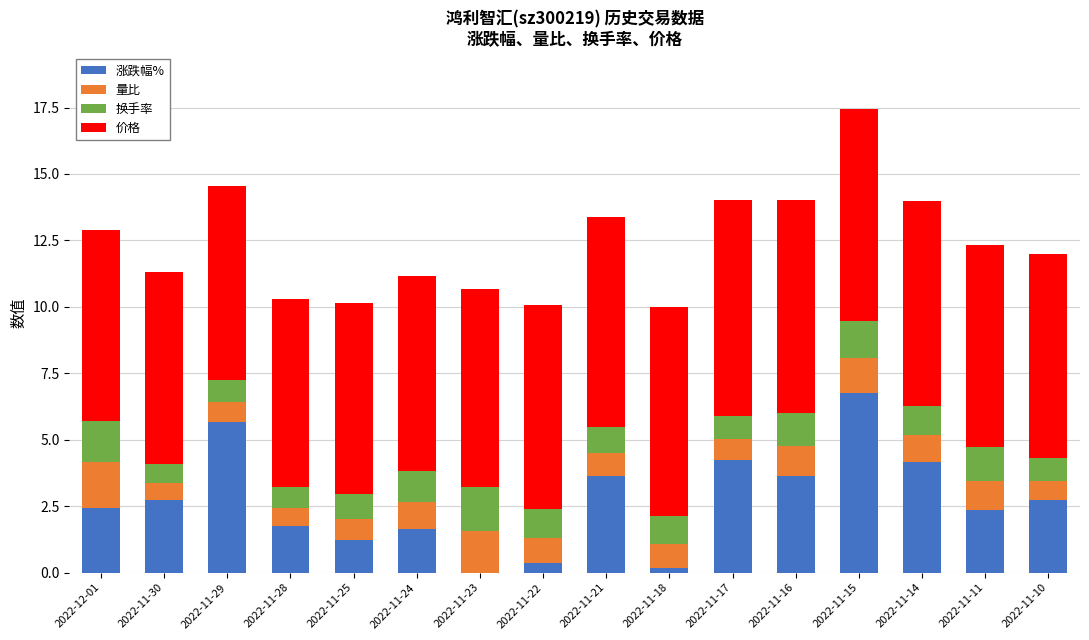

What is the sum of the 涨跌幅% values at 2022-11-10 and 2022-11-29?

8.4